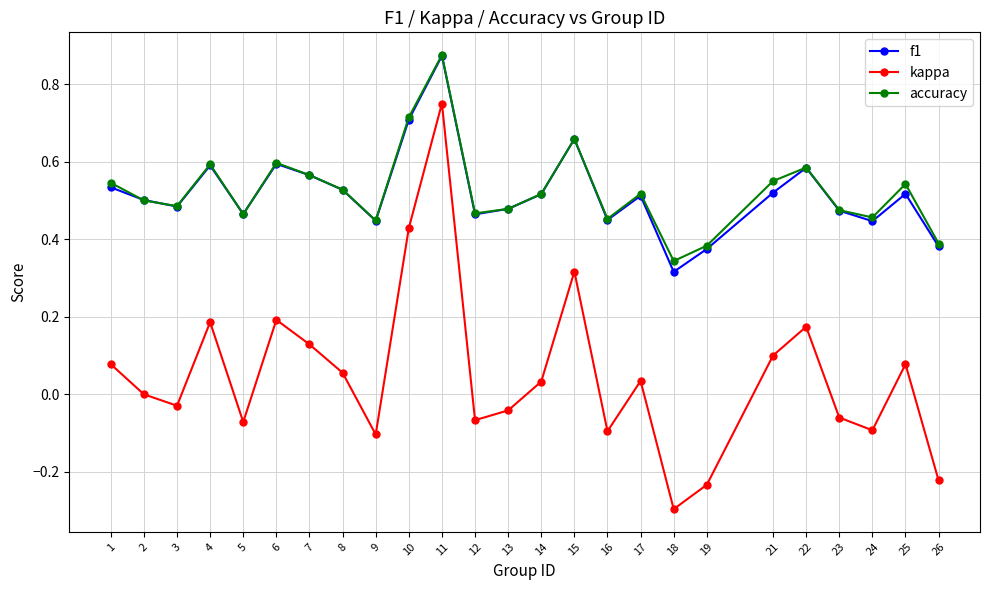

Between 6 and 19, which series saw the biggest shift?

kappa